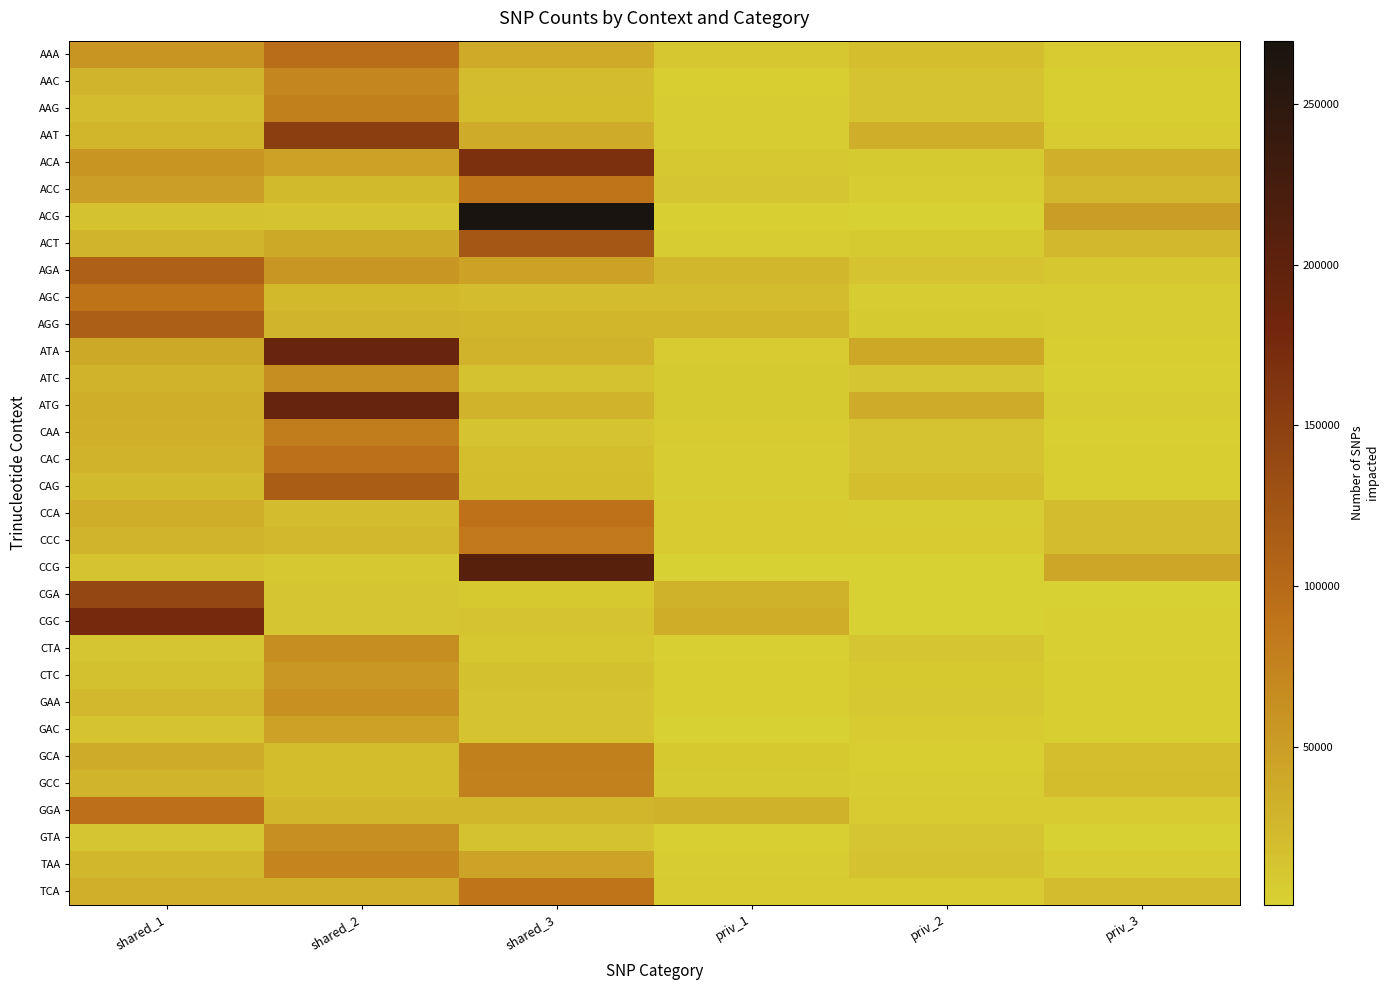

Reading left to right, list all the values displayed in this chart.

AAA: shared_1=58987	shared_2=97103	shared_3=38628	priv_1=10675	priv_2=18738	priv_3=6372
AAC: shared_1=28720	shared_2=71663	shared_3=21020	priv_1=3391	priv_2=13944	priv_3=3991
AAG: shared_1=21108	shared_2=78374	shared_3=20984	priv_1=4904	priv_2=13165	priv_3=3187
AAT: shared_1=27451	shared_2=152084	shared_3=37501	priv_1=5467	priv_2=33618	priv_3=6906
ACA: shared_1=58624	shared_2=45303	shared_3=168014	priv_1=10397	priv_2=8078	priv_3=32435
ACC: shared_1=48356	shared_2=22825	shared_3=88674	priv_1=12103	priv_2=4686	priv_3=24618
ACG: shared_1=14905	shared_2=14068	shared_3=269570	priv_1=2203	priv_2=1535	priv_3=50212
ACT: shared_1=28569	shared_2=39042	shared_3=121338	priv_1=6236	priv_2=8360	priv_3=24160
AGA: shared_1=111281	shared_2=57703	shared_3=45379	priv_1=25265	priv_2=13200	priv_3=10801
AGC: shared_1=90197	shared_2=23775	shared_3=21114	priv_1=21189	priv_2=4984	priv_3=5143
AGG: shared_1=113142	shared_2=28932	shared_3=27145	priv_1=26314	priv_2=7493	priv_3=5512
ATA: shared_1=39486	shared_2=190030	shared_3=30204	priv_1=6511	priv_2=40255	priv_3=4070
ATC: shared_1=29805	shared_2=65897	shared_3=14893	priv_1=7561	priv_2=12430	priv_3=2458
ATG: shared_1=33694	shared_2=192759	shared_3=29876	priv_1=7977	priv_2=37046	priv_3=6222
CAA: shared_1=31559	shared_2=81141	shared_3=14519	priv_1=6495	priv_2=12827	priv_3=3120
CAC: shared_1=30381	shared_2=93402	shared_3=18332	priv_1=4805	priv_2=13090	priv_3=3675
CAG: shared_1=22551	shared_2=116128	shared_3=20020	priv_1=5656	priv_2=18376	priv_3=4070
CCA: shared_1=33486	shared_2=21245	shared_3=91673	priv_1=7083	priv_2=5598	priv_3=21393
CCC: shared_1=29022	shared_2=25151	shared_3=84529	priv_1=6508	priv_2=6608	priv_3=21461
CCG: shared_1=13464	shared_2=9991	shared_3=206666	priv_1=1762	priv_2=1775	priv_3=42926
CGA: shared_1=141370	shared_2=12098	shared_3=9084	priv_1=31320	priv_2=1652	priv_3=1590
CGC: shared_1=175979	shared_2=11688	shared_3=14587	priv_1=35598	priv_2=1076	priv_3=2705
CTA: shared_1=12427	shared_2=64800	shared_3=11231	priv_1=2380	priv_2=11950	priv_3=2424
CTC: shared_1=16497	shared_2=55809	shared_3=16270	priv_1=3373	priv_2=9060	priv_3=3464
GAA: shared_1=24156	shared_2=62739	shared_3=14358	priv_1=3999	priv_2=10326	priv_3=3275
GAC: shared_1=14158	shared_2=45587	shared_3=14582	priv_1=1642	priv_2=7172	priv_3=3321
GCA: shared_1=37302	shared_2=20842	shared_3=77788	priv_1=8791	priv_2=3882	priv_3=18118
GCC: shared_1=28446	shared_2=20804	shared_3=77109	priv_1=7888	priv_2=4341	priv_3=20082
GGA: shared_1=92672	shared_2=26663	shared_3=26249	priv_1=30482	priv_2=6383	priv_3=7076
GTA: shared_1=12162	shared_2=63614	shared_3=15036	priv_1=2337	priv_2=12557	priv_3=1812
TAA: shared_1=25627	shared_2=74263	shared_3=44168	priv_1=4575	priv_2=15539	priv_3=5982
TCA: shared_1=31771	shared_2=32189	shared_3=88305	priv_1=6887	priv_2=6995	priv_3=21392